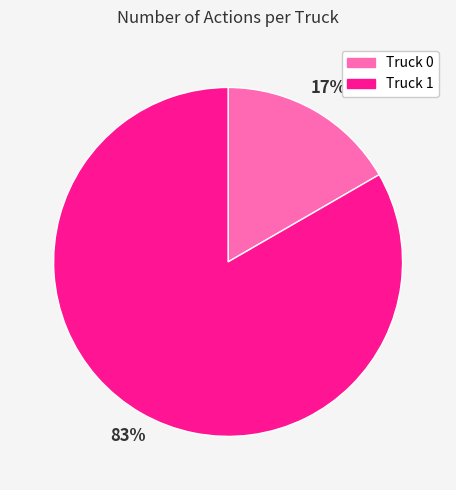

How many segments does this pie chart have?

2